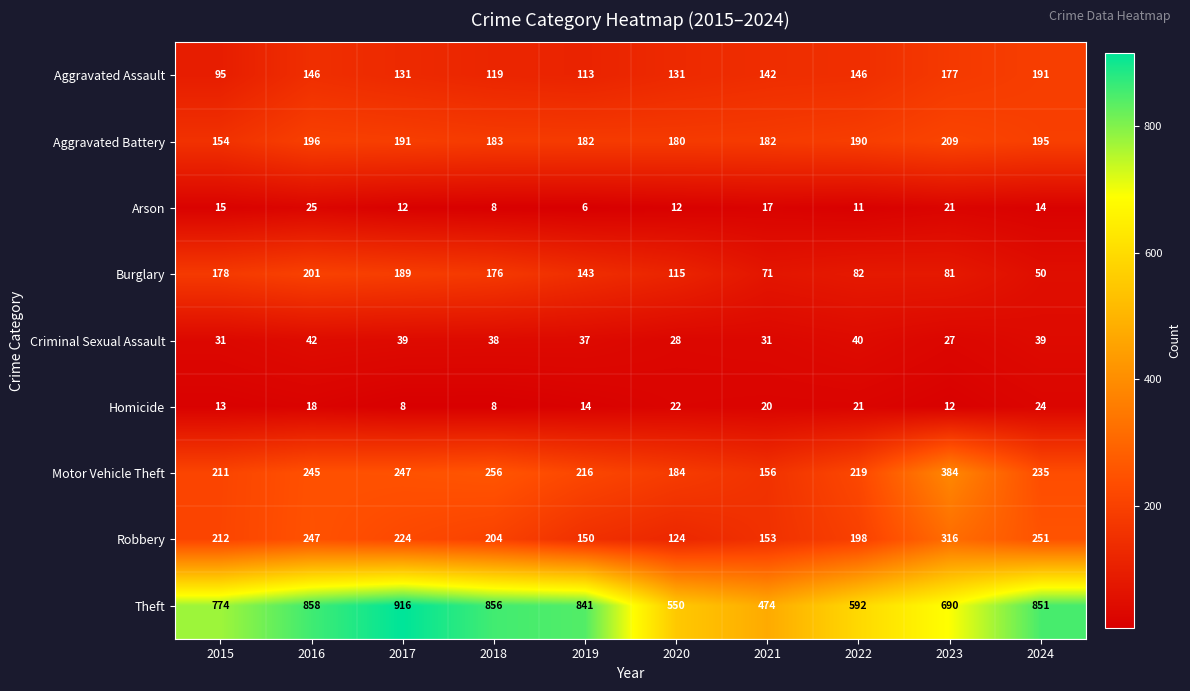

What is the difference between the maximum and minimum values in the Theft series?

442